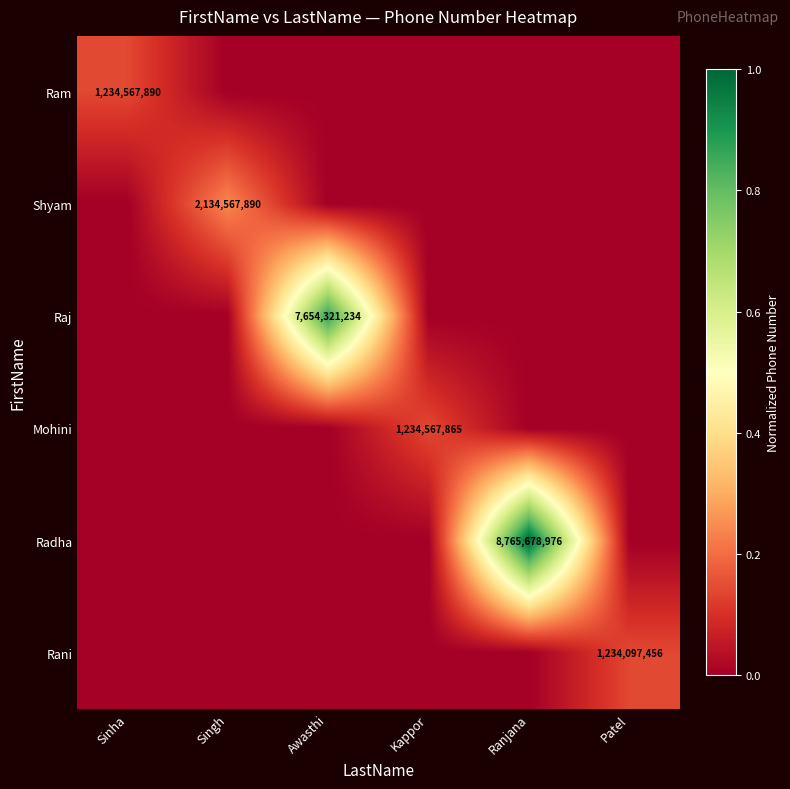

The Radha series shows 8765678976 at Ranjana. True or false?

True